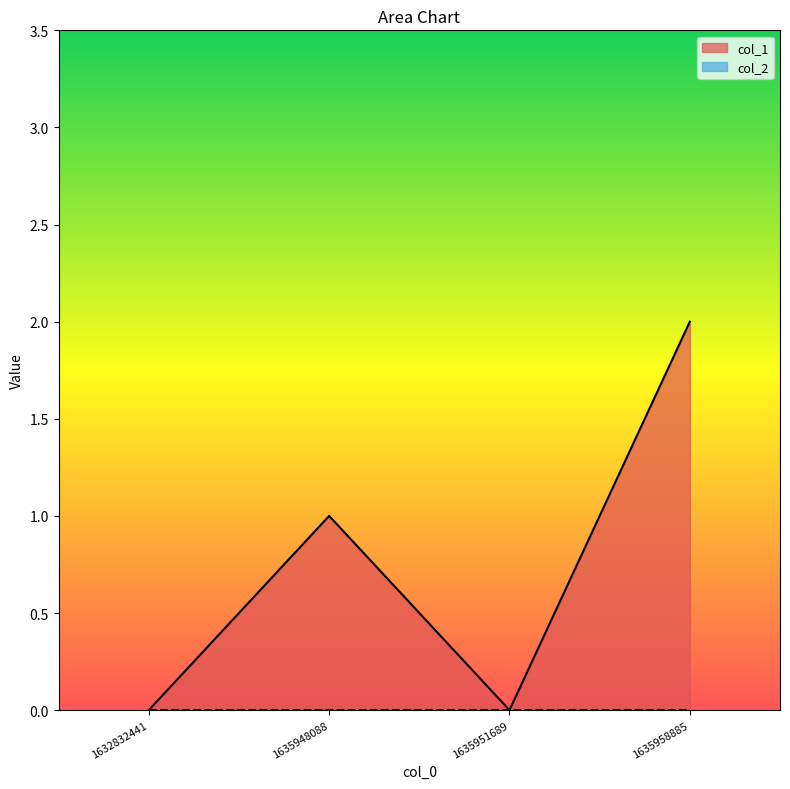

How many lines are shown in the chart?

2